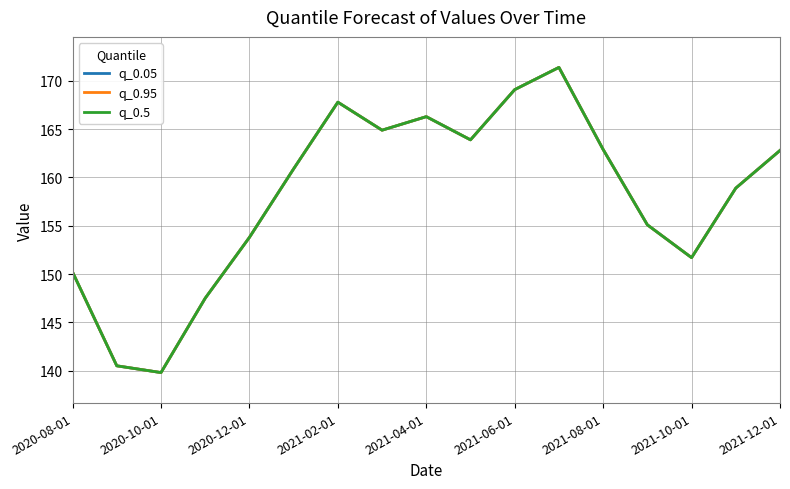

Is this an area chart (filled region under the line)?

No